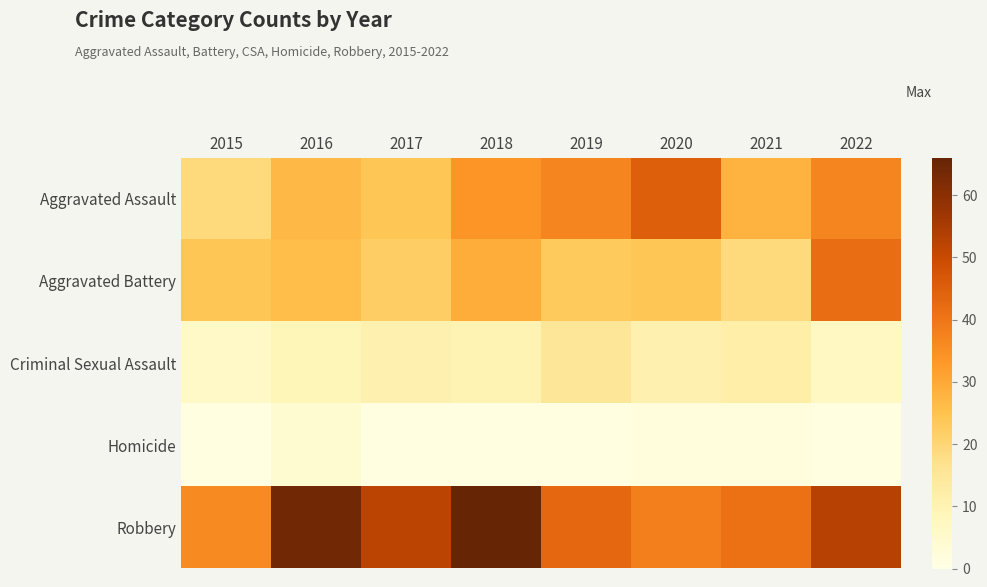

Which label corresponds to the smallest value in the chart?

2015